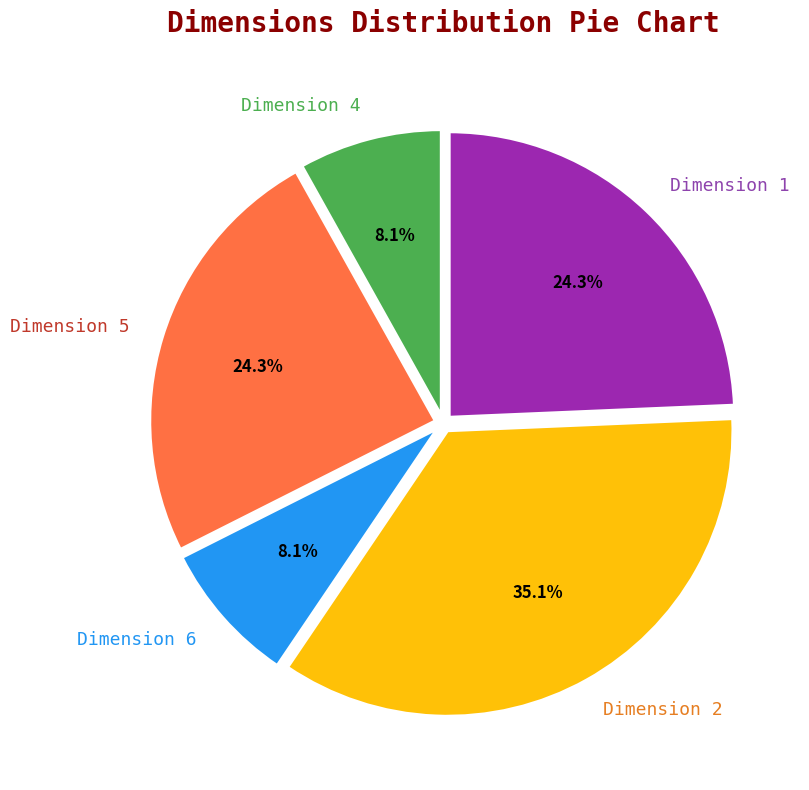

Which has a higher value, Dimension 2 or Dimension 4?

Dimension 2